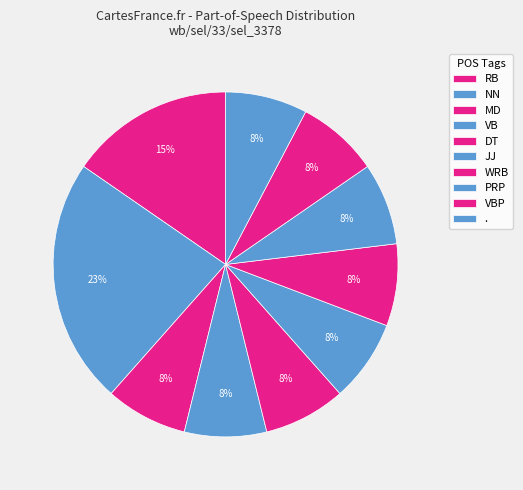

What percentage is the NN slice, to the nearest percent?

23%